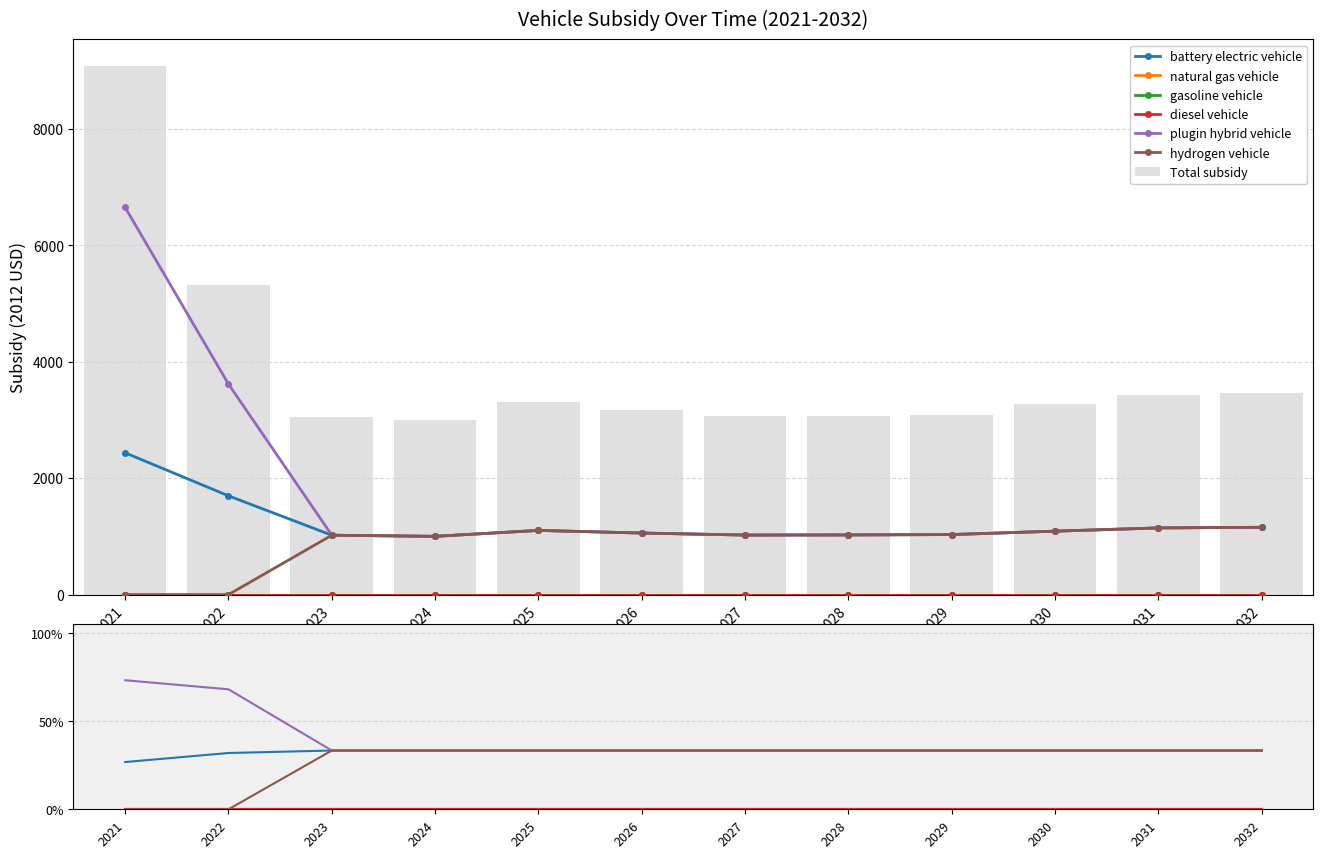

Which series changed the most between 2028 and 2031?

battery electric vehicle